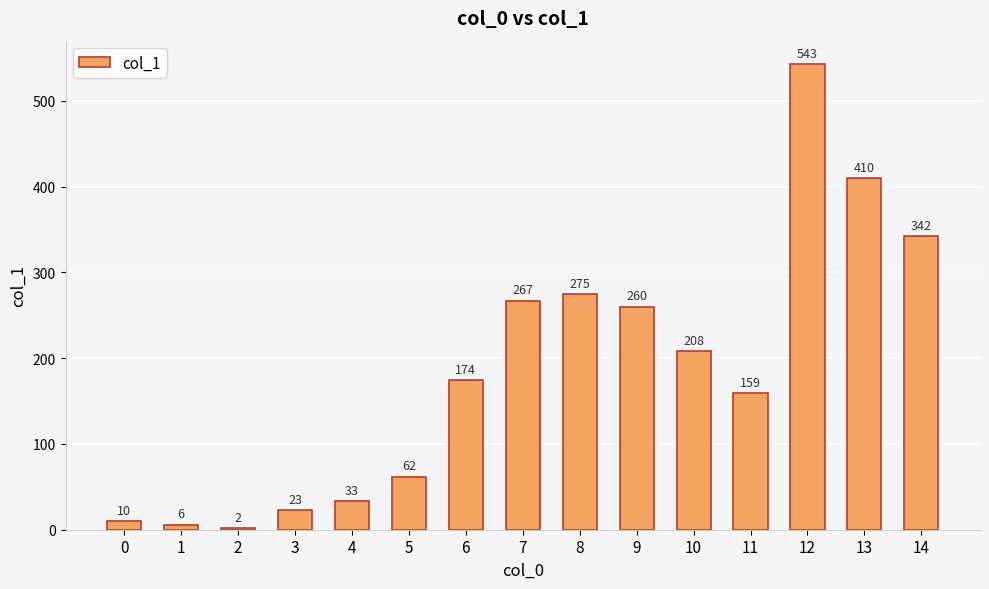

What is the sum of the values at 3 and 1?

29